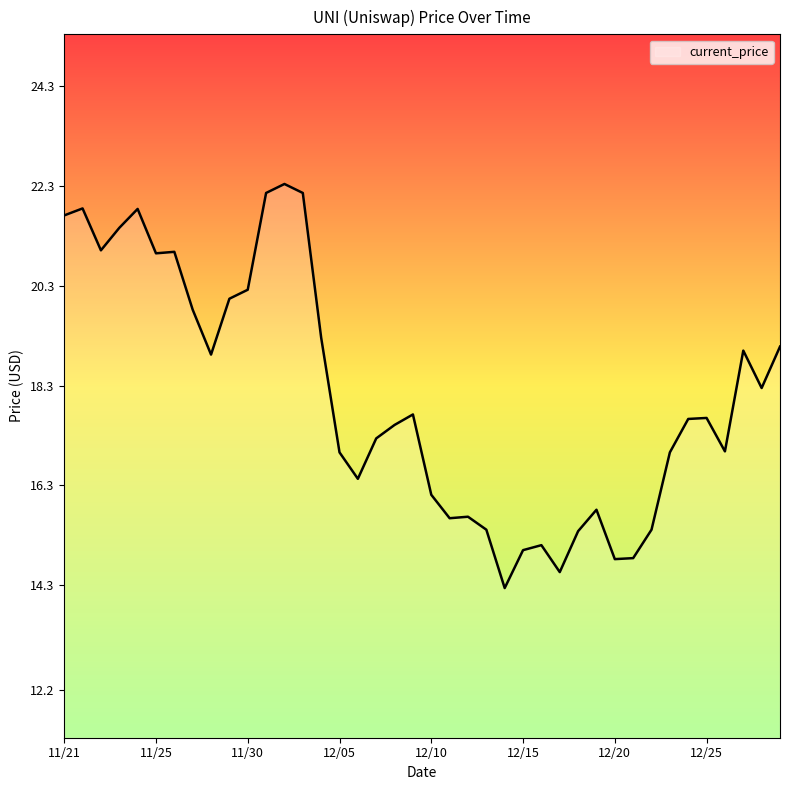

What is the greatest value displayed?

22.3